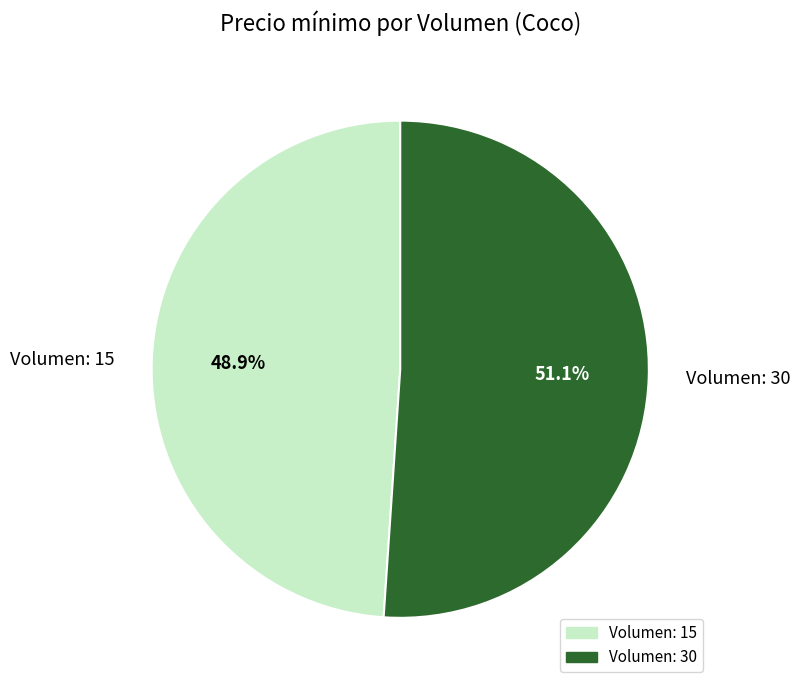

Approximately how many times larger is the value at Volumen: 15 compared to Volumen: 30?

1.0